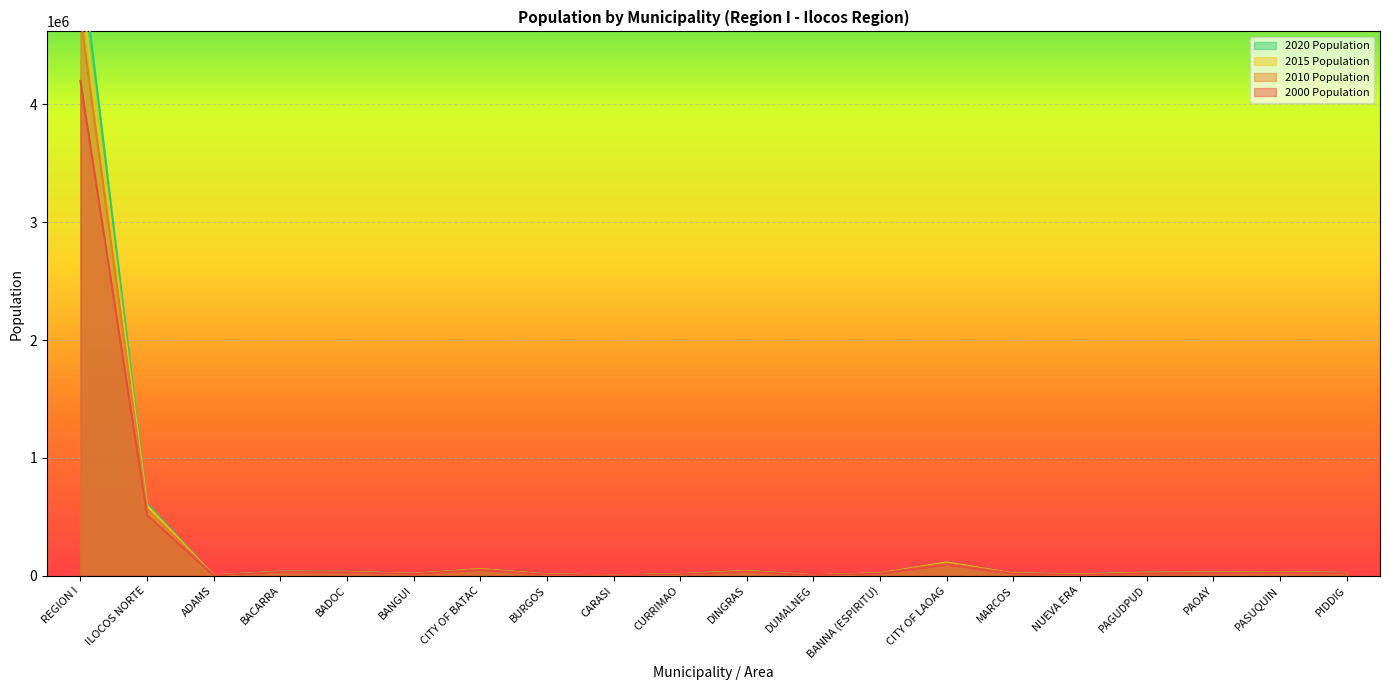

Where is 2020 Population nearest to the value 2651373?

ILOCOS NORTE